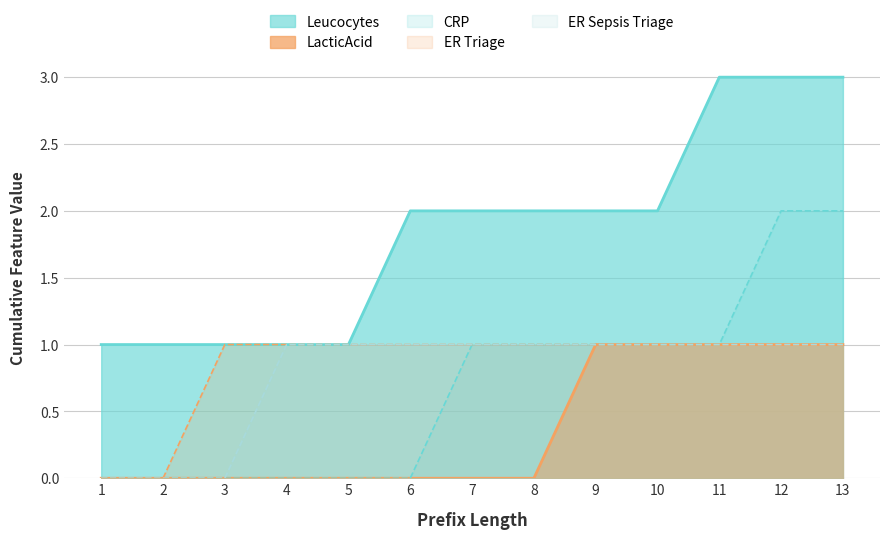

How many lines are shown in the chart?

5